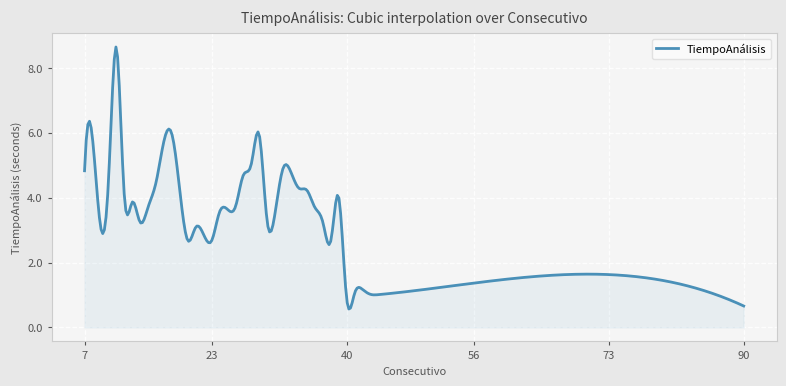

What is the smallest value displayed?

0.6